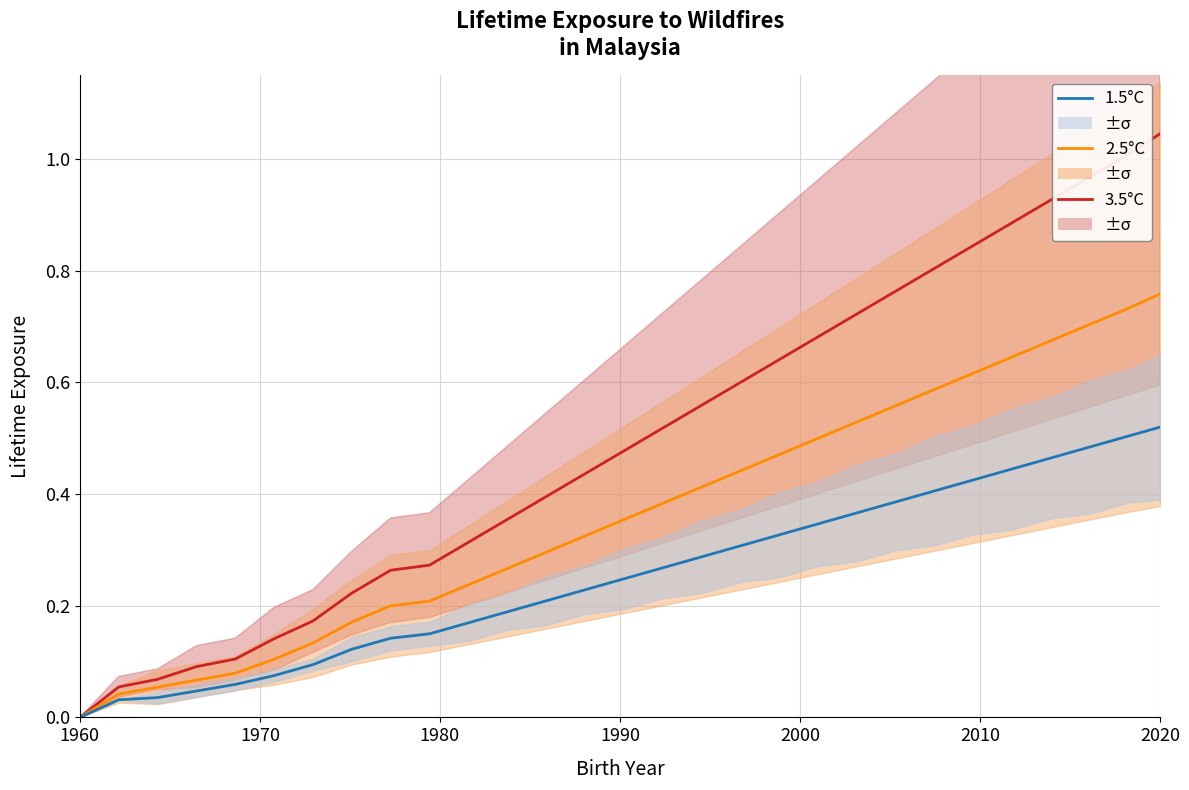

True or false: 2.5°C and 3.5°C intersect in this chart.

False